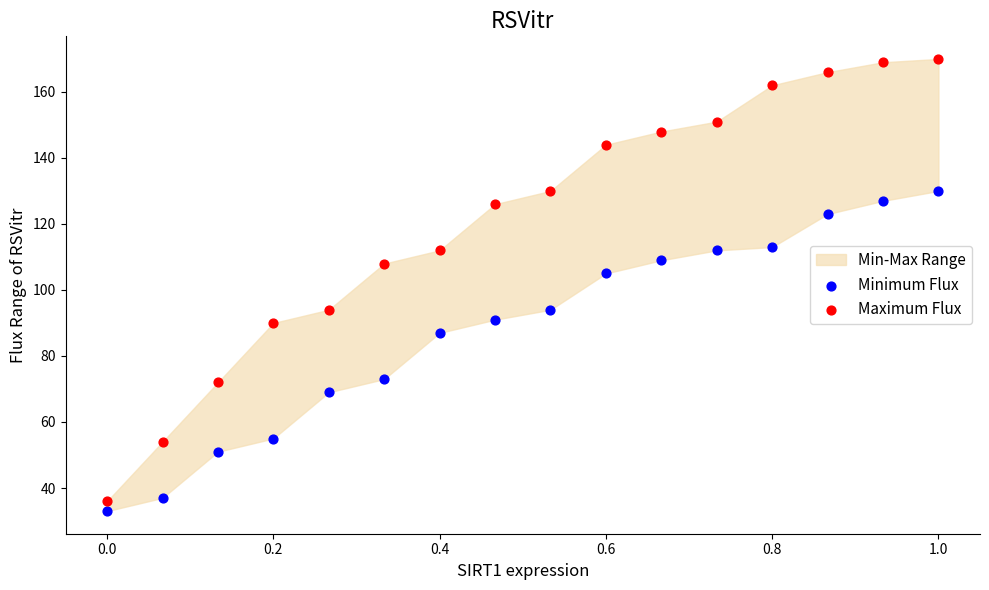

In the Minimum Flux series, what Y value is closest to 81?

87